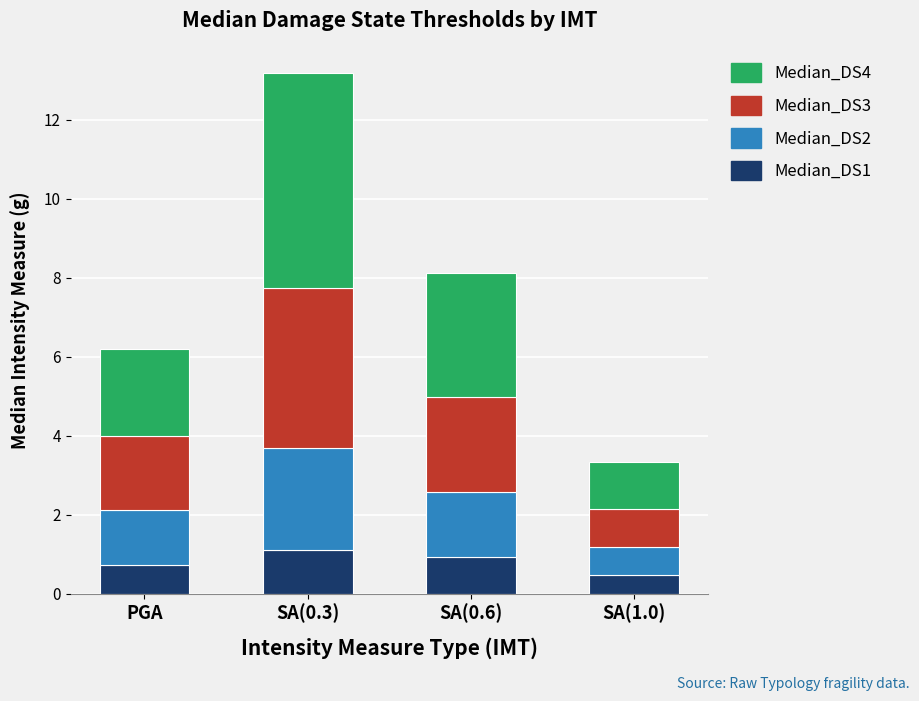

Does the chart contain stacked bars?

Yes